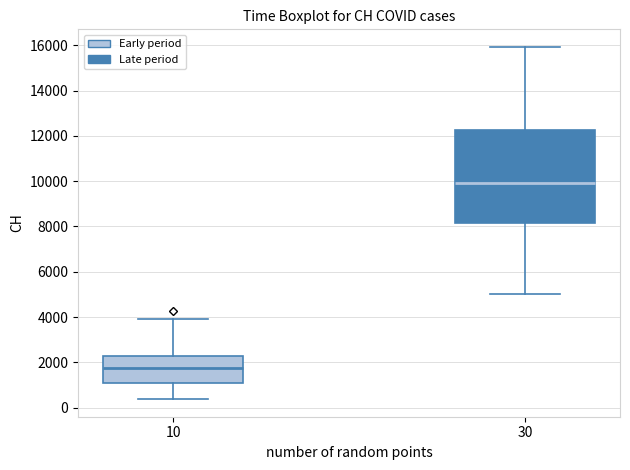

Comparing the boxes themselves (not the whiskers), which one is the tallest?

30